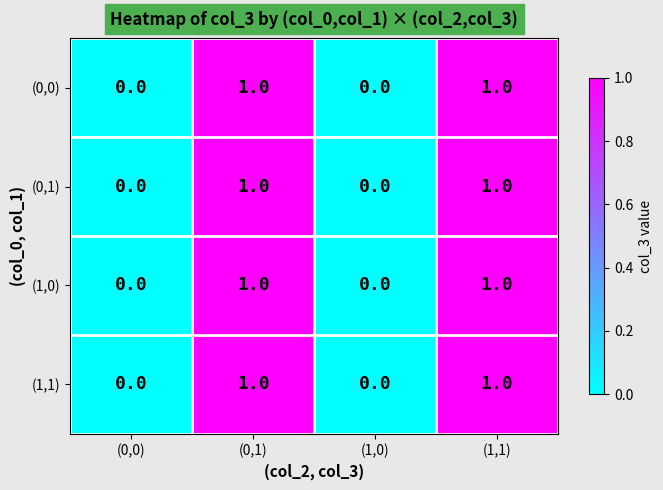

Reading left to right, extract all data points from this chart.

(0,0): 0	1	0	1
(0,1): 0	1	0	1
(1,0): 0	1	0	1
(1,1): 0	1	0	1